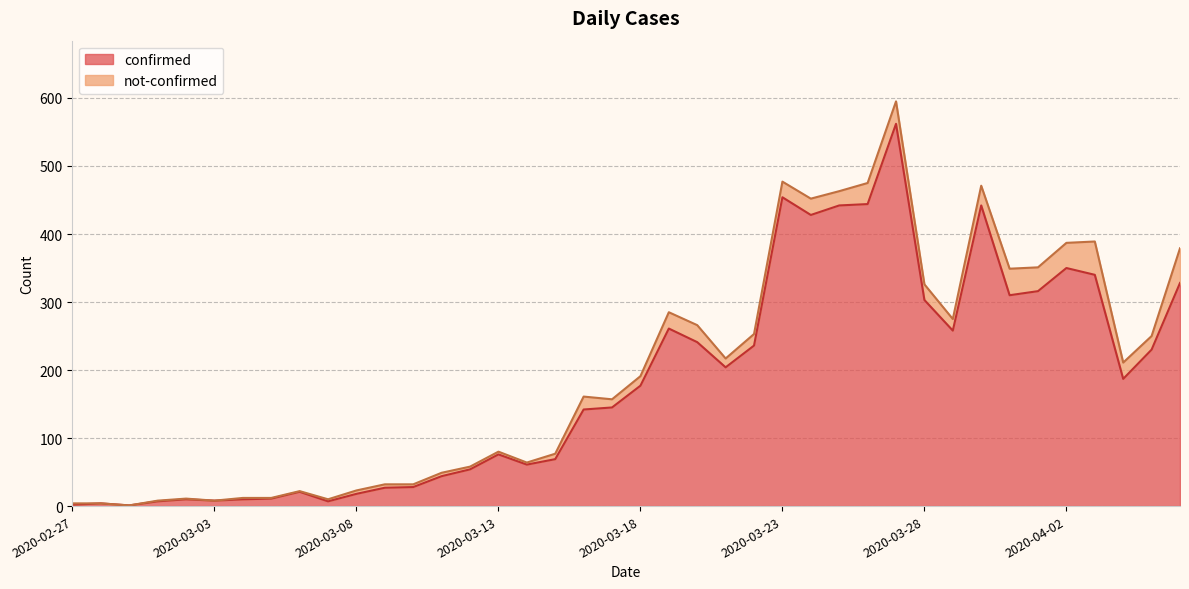

What is the value of the 14th point from the left?

44